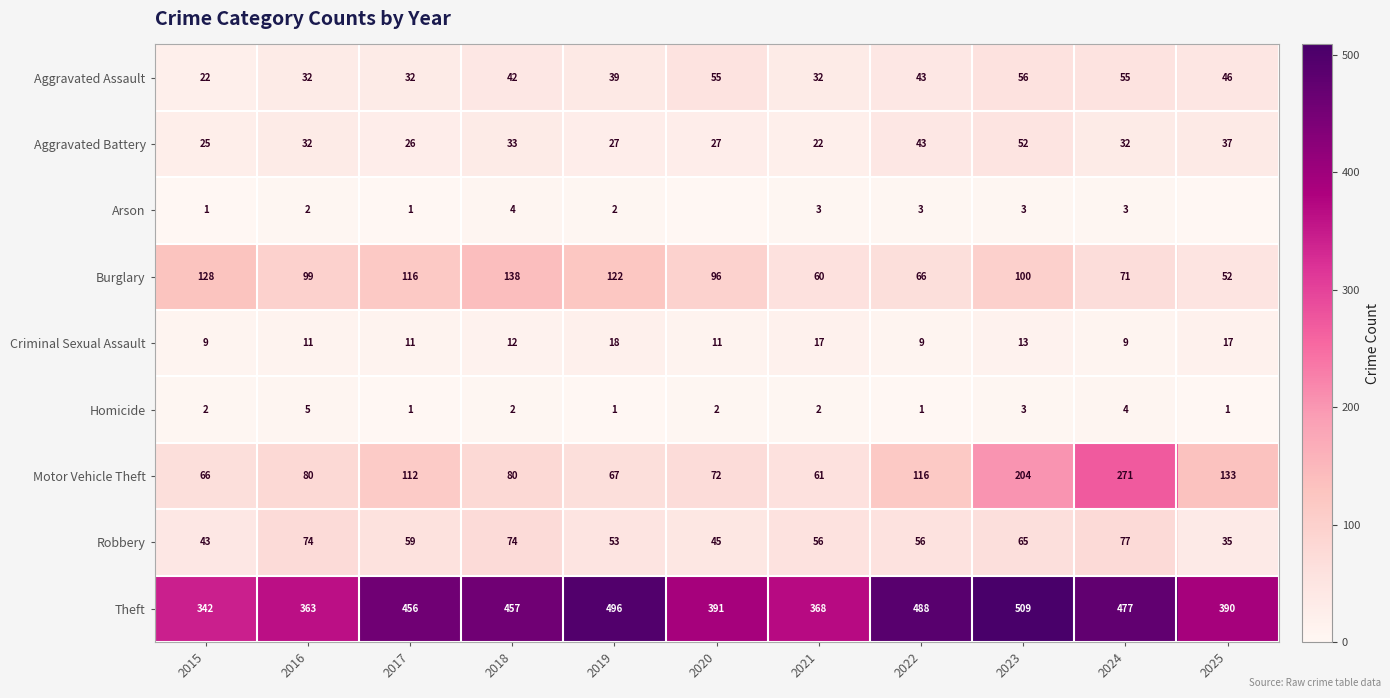

What is the difference between the highest and lowest values at 2016?

361